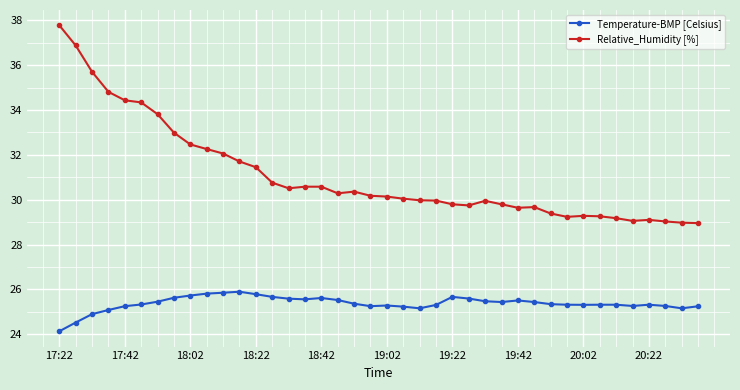

What is the lowest value of the Temperature-BMP [Celsius] series?

24.1